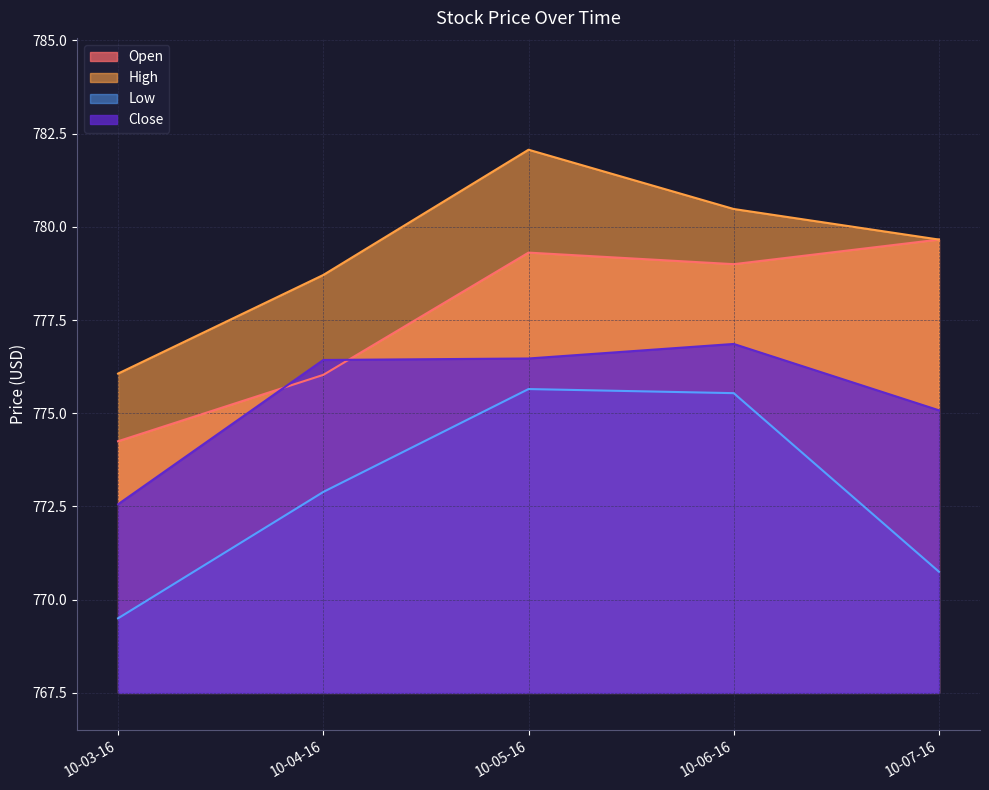

Rank the series by their maximum value, from lowest to highest.

Low, Close, Open, High